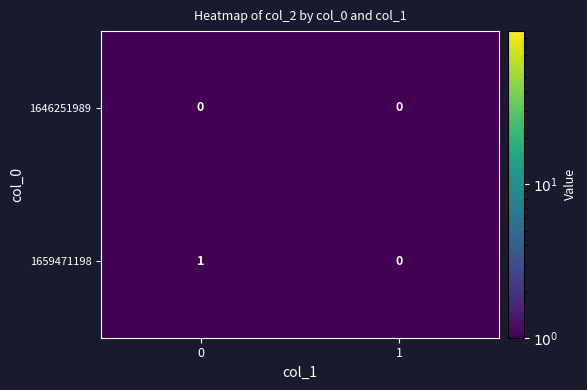

List the series in order of their peak value, highest first.

1659471198, 1646251989